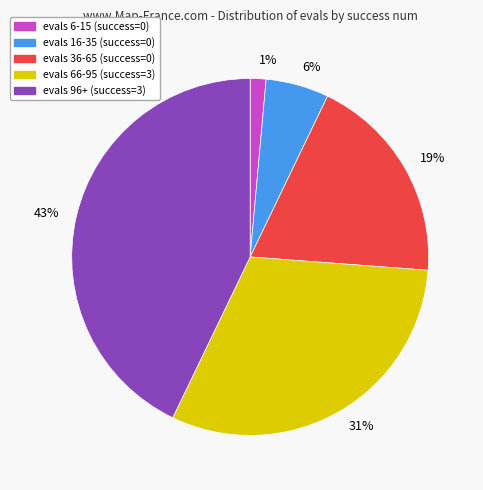

To the nearest percent, what is the combined percentage of 1% and 6%?

7%